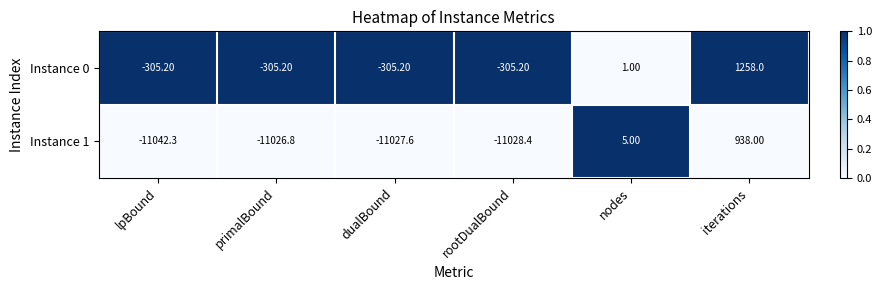

Which category has the lowest value in the Instance 1 series?

lpBound